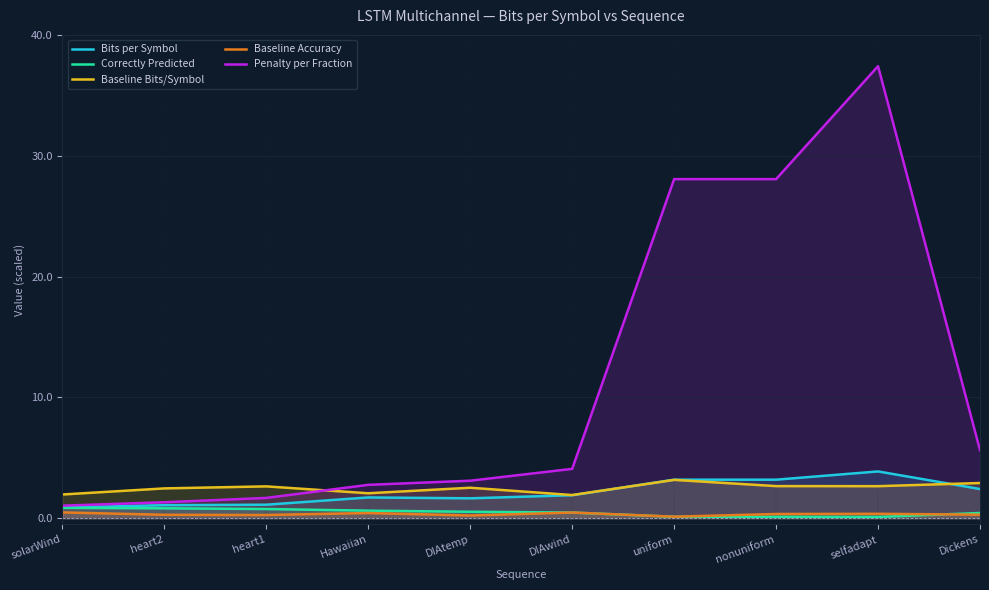

Is it true that Baseline Accuracy equals 5.0 at selfadapt?

False